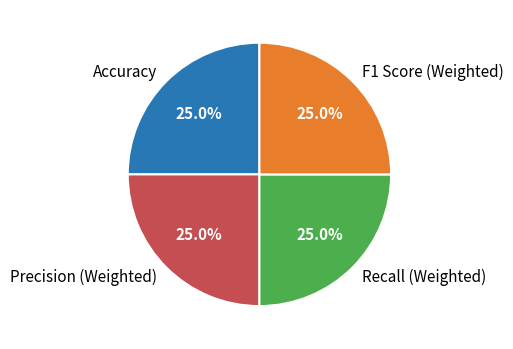

Does Recall (Weighted) account for over 50% of the chart?

No